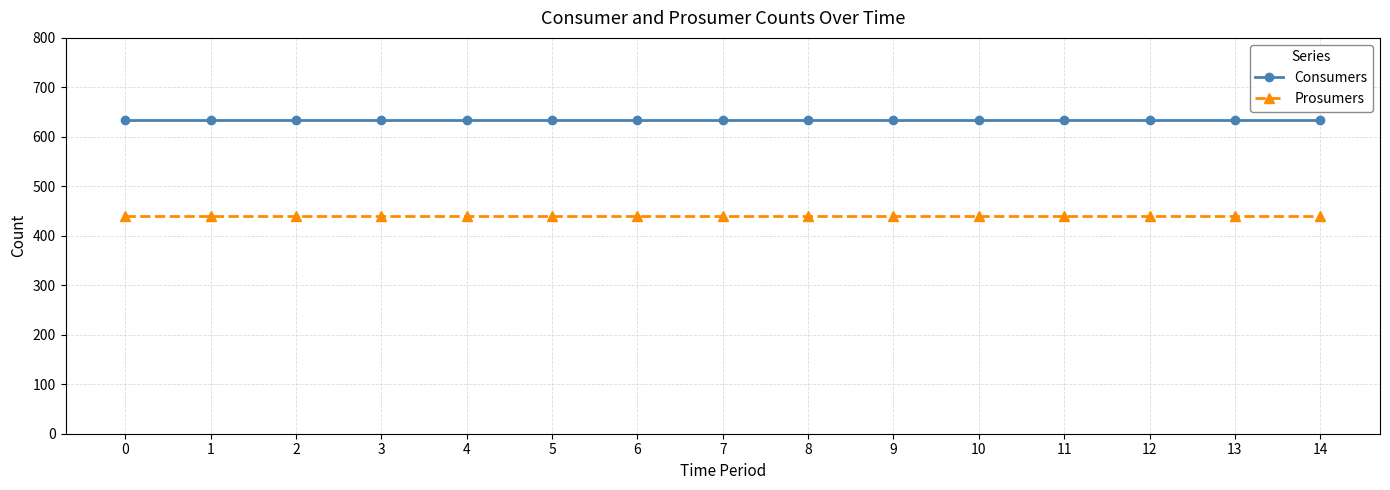

Is the value of Prosumers at 3 greater than the value of Consumers at 14?

No